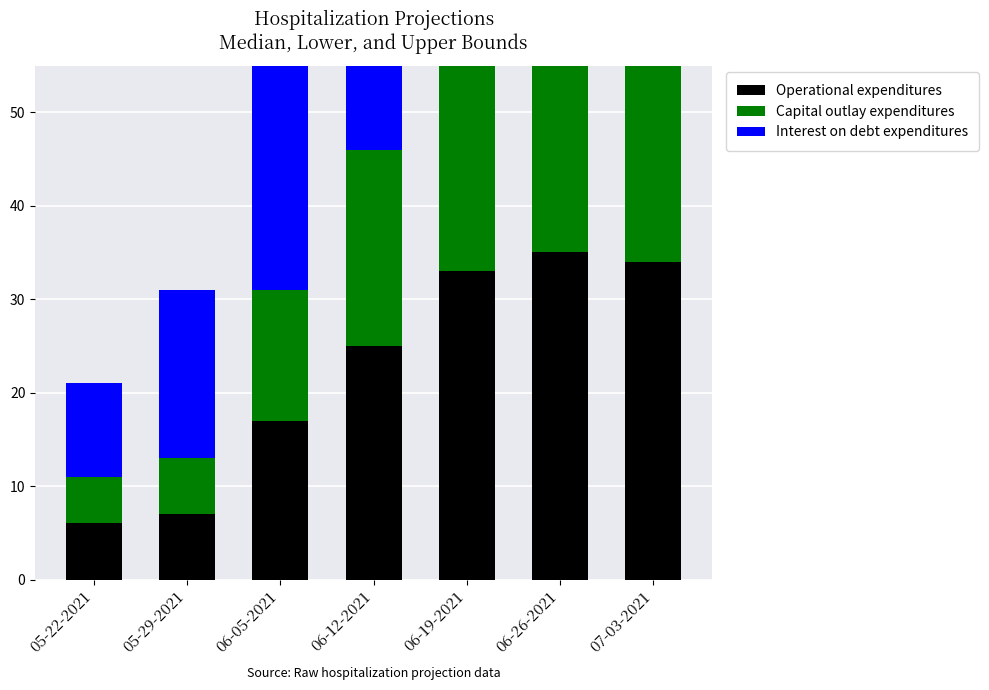

Where does the Interest on debt expenditures series first go above 41?

06-19-2021